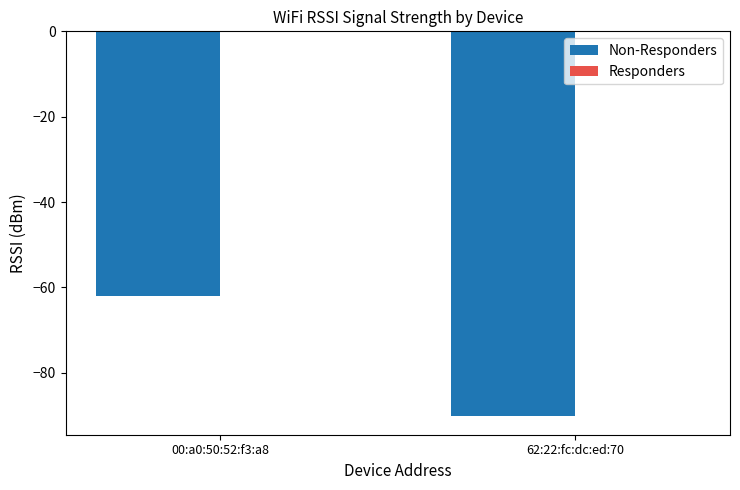

What is the label of the 2nd bar from the right?

00:a0:50:52:f3:a8